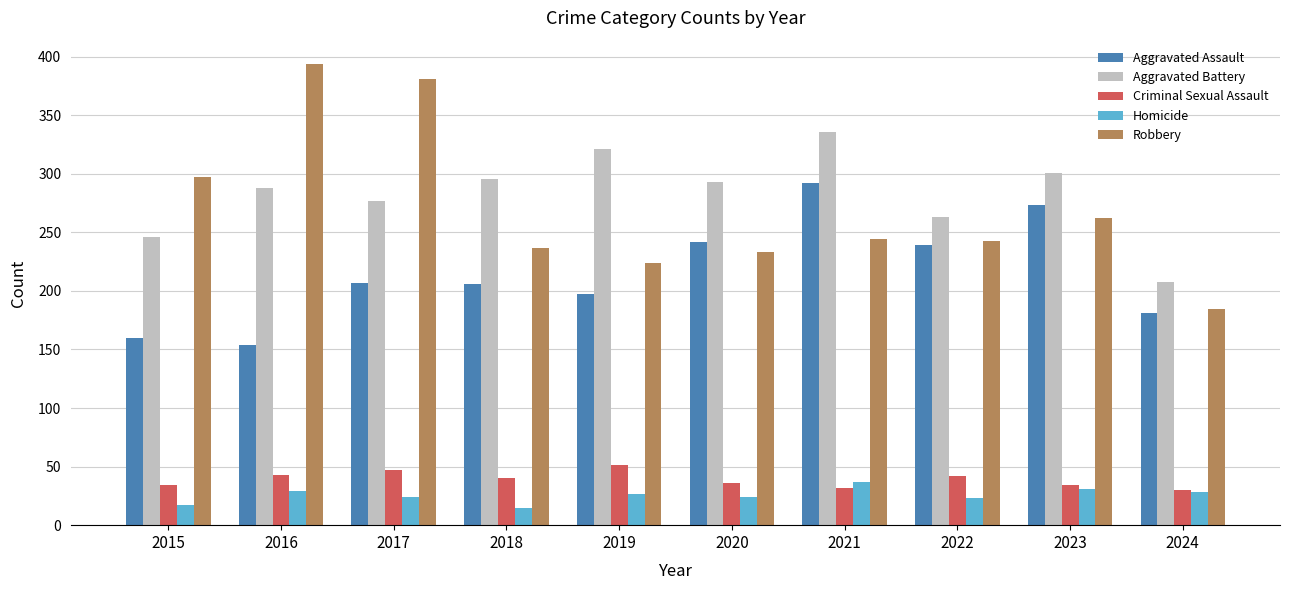

What is the lowest value of the Aggravated Battery series?

208